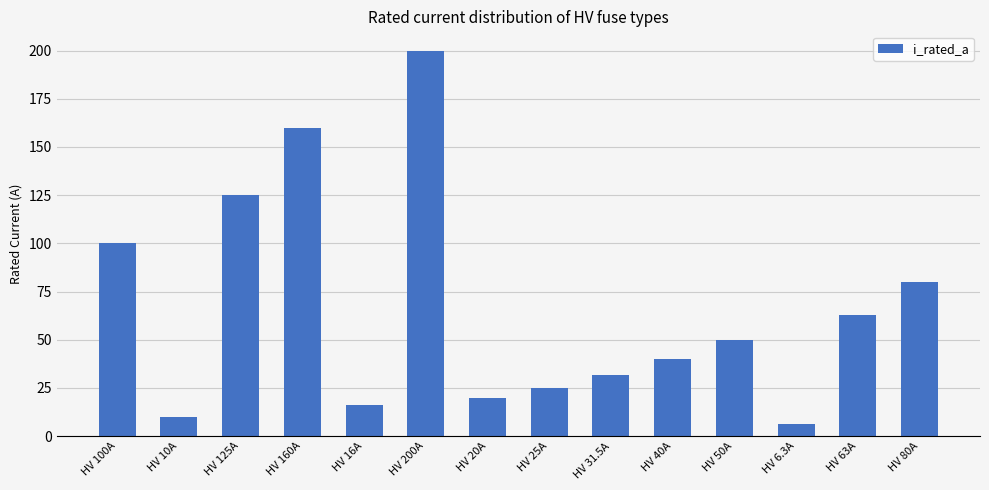

Are the bars horizontal?

No